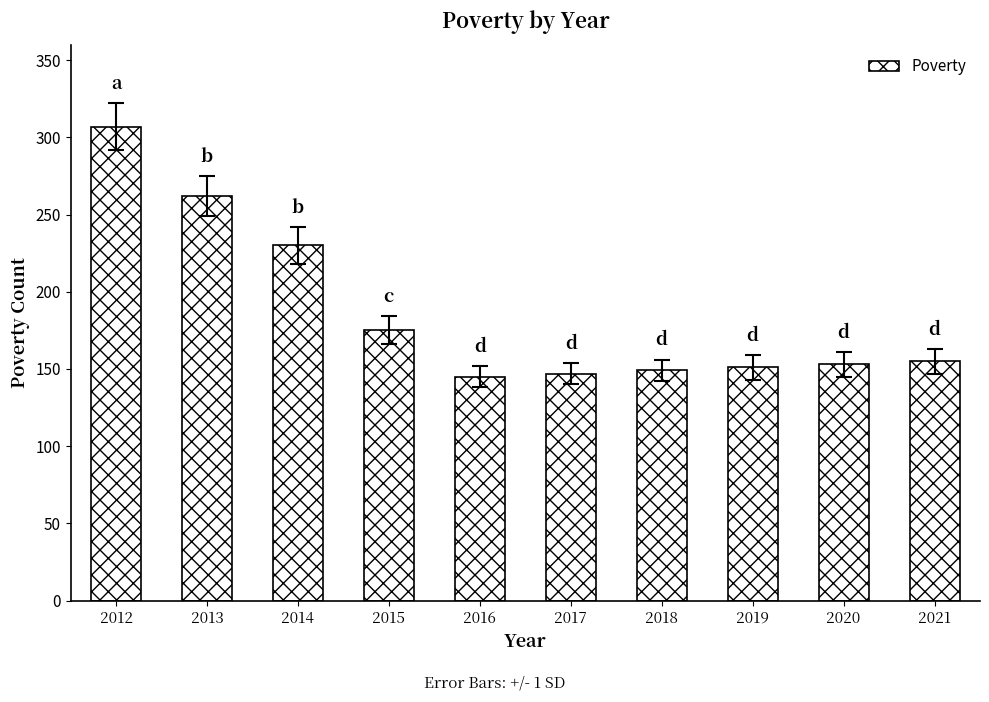

What is the value of the 6th bar from the left?

147